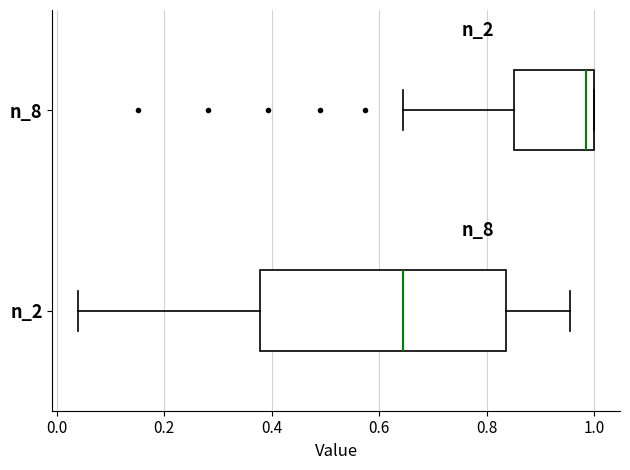

Which box is the widest, from its left edge to its right edge?

n_2